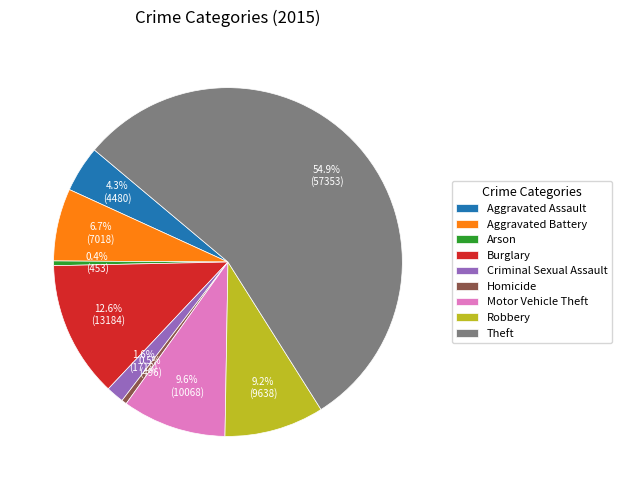

What percentage do Theft and Aggravated Battery together represent?

61.7%